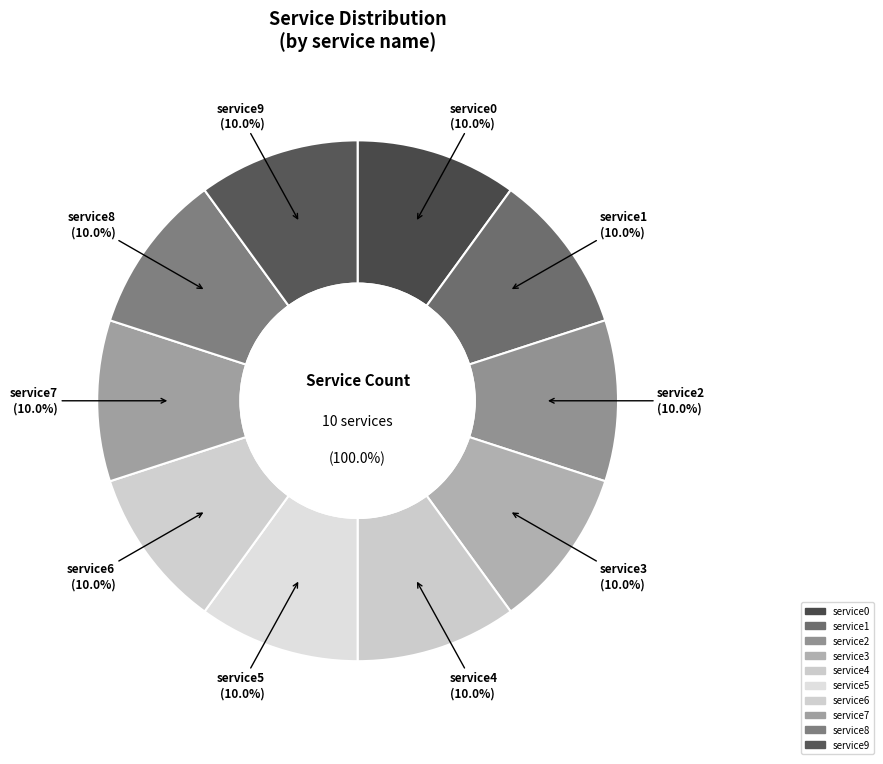

What is the largest slice in the pie chart?

service9